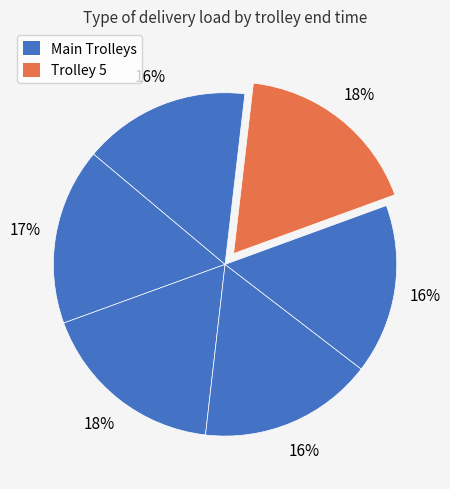

Count the number of slices in the pie.

6